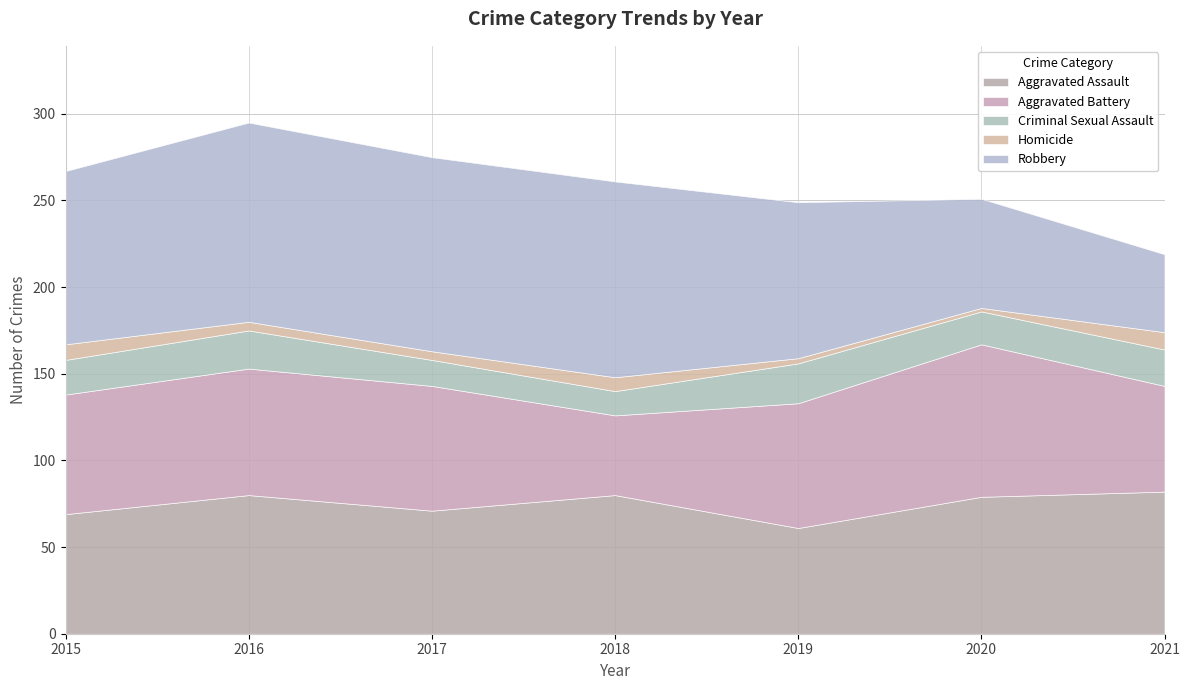

What is the sum of all Homicide values?

42